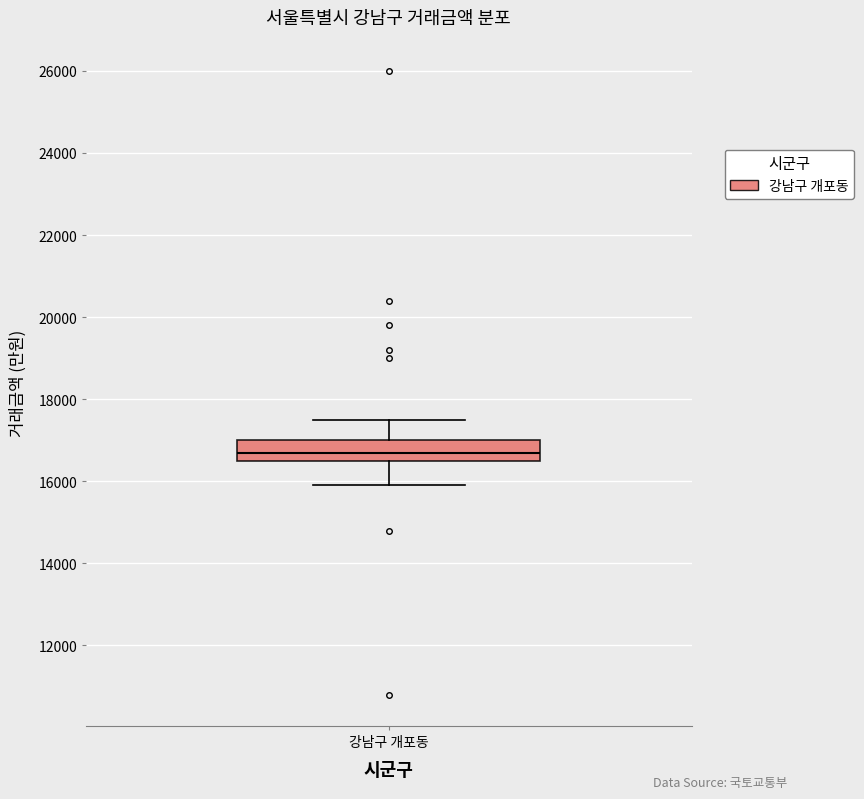

Where does the median line of the box for 강남구 개포동 sit on the y-axis? The values are not printed on the chart, so give them approximately, as read against the axis.

16800